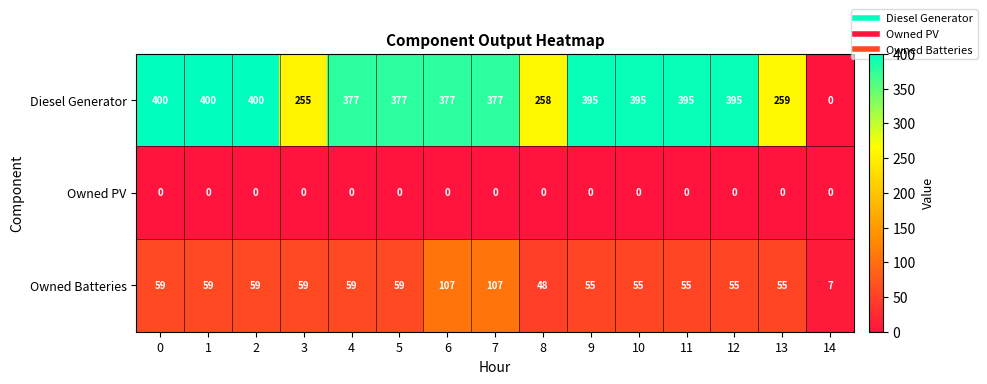

What is the total value across all series at 6?

484